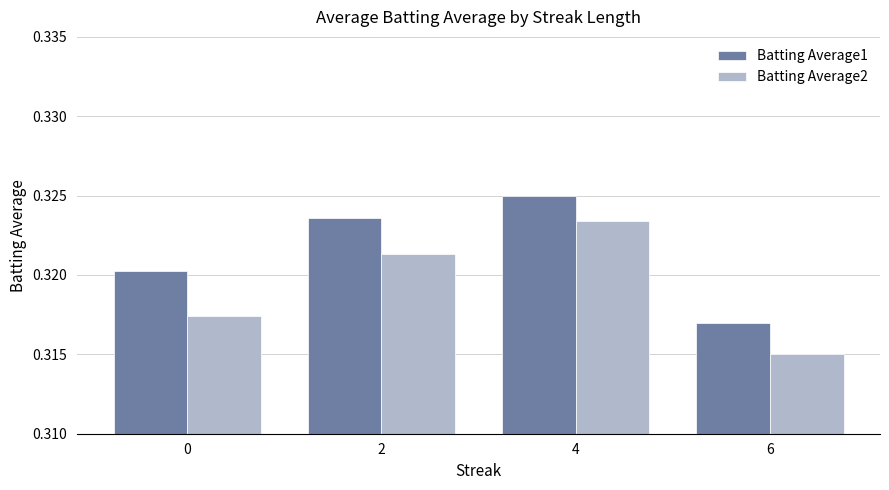

How many groups of bars are there?

4